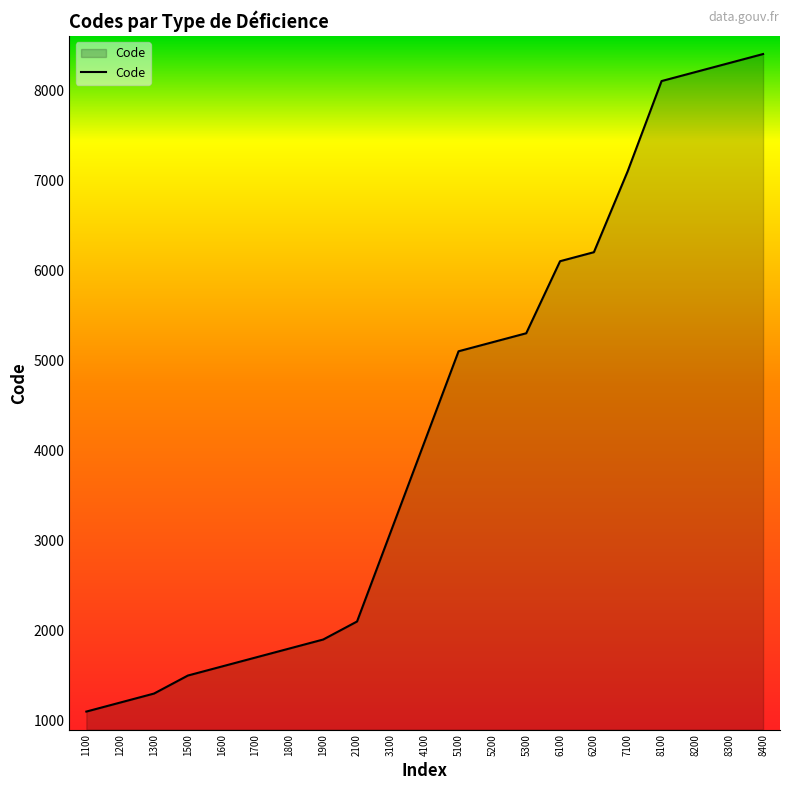

At which label is the value closest to 4750?

5100